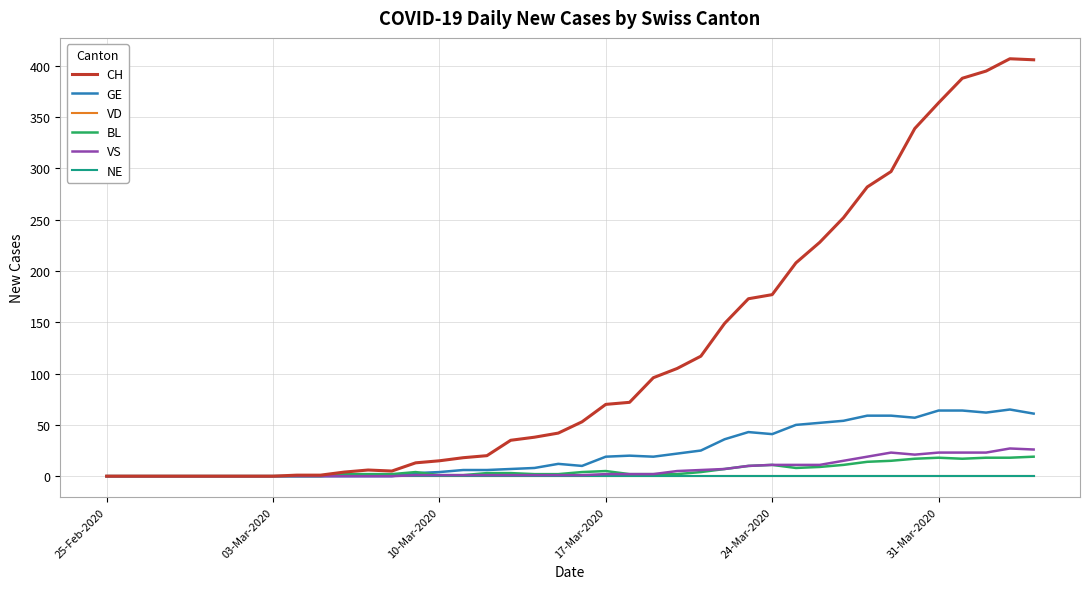

Is this an area chart (filled region under the line)?

No